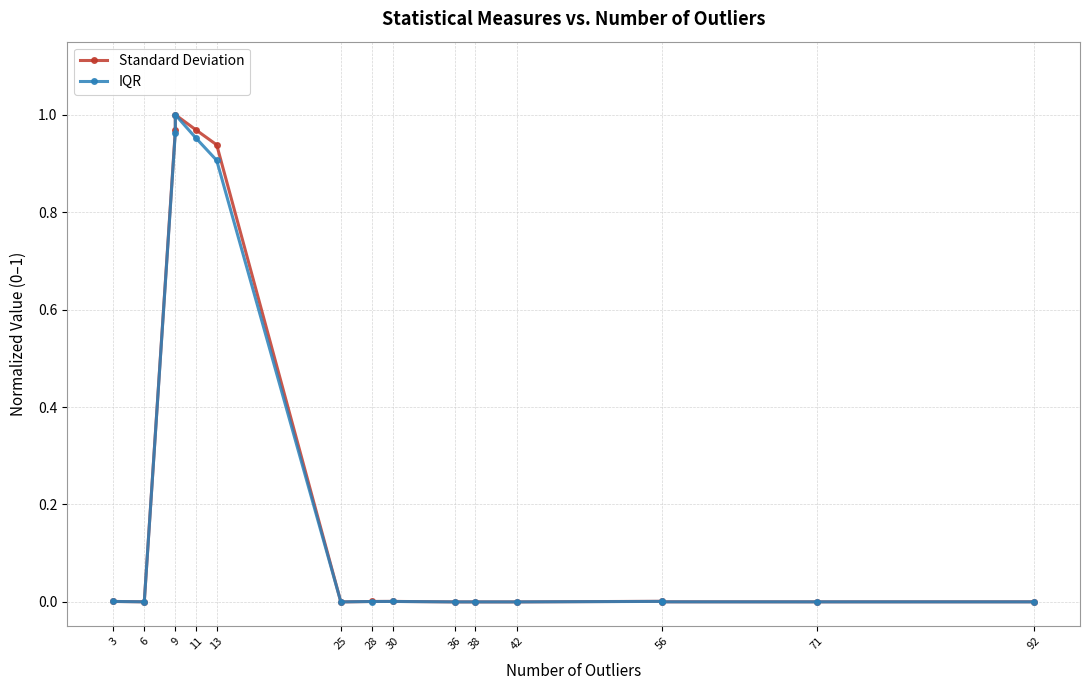

True or false: IQR has a value of 0.0 at 38.

True